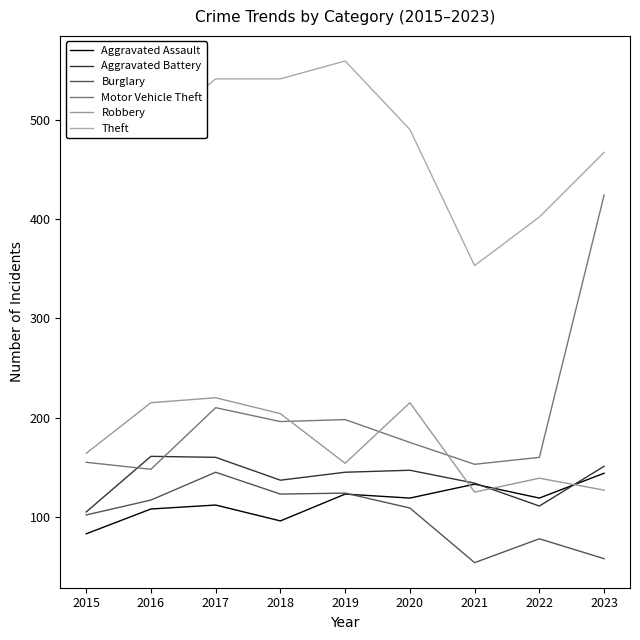

Where do Burglary and Aggravated Assault first cross each other?

2019 and 2020